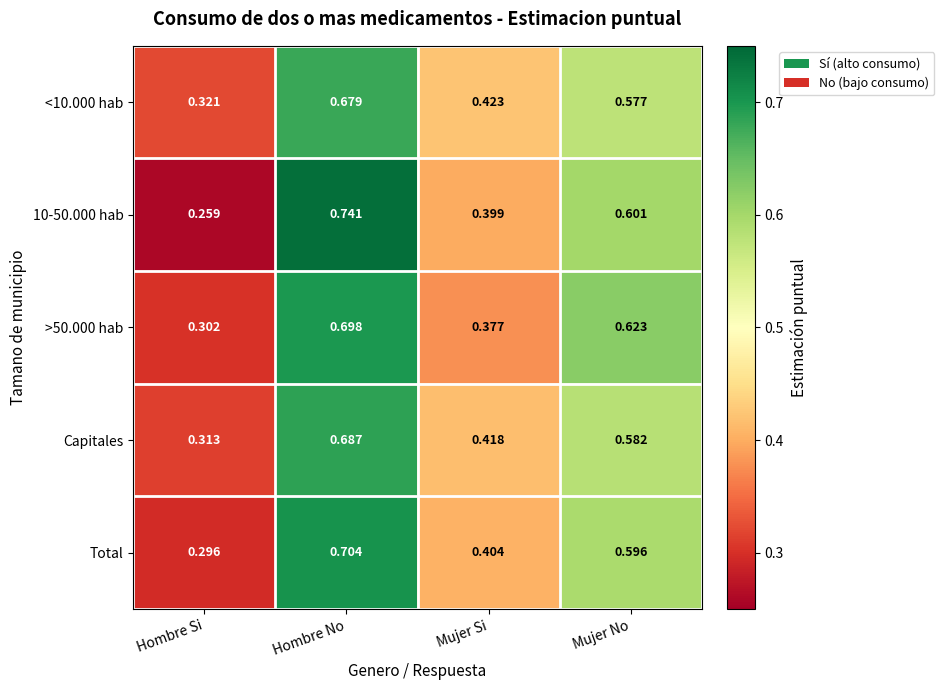

Is the value of <10.000 hab at Hombre Si greater than the value of Total at Hombre No?

No